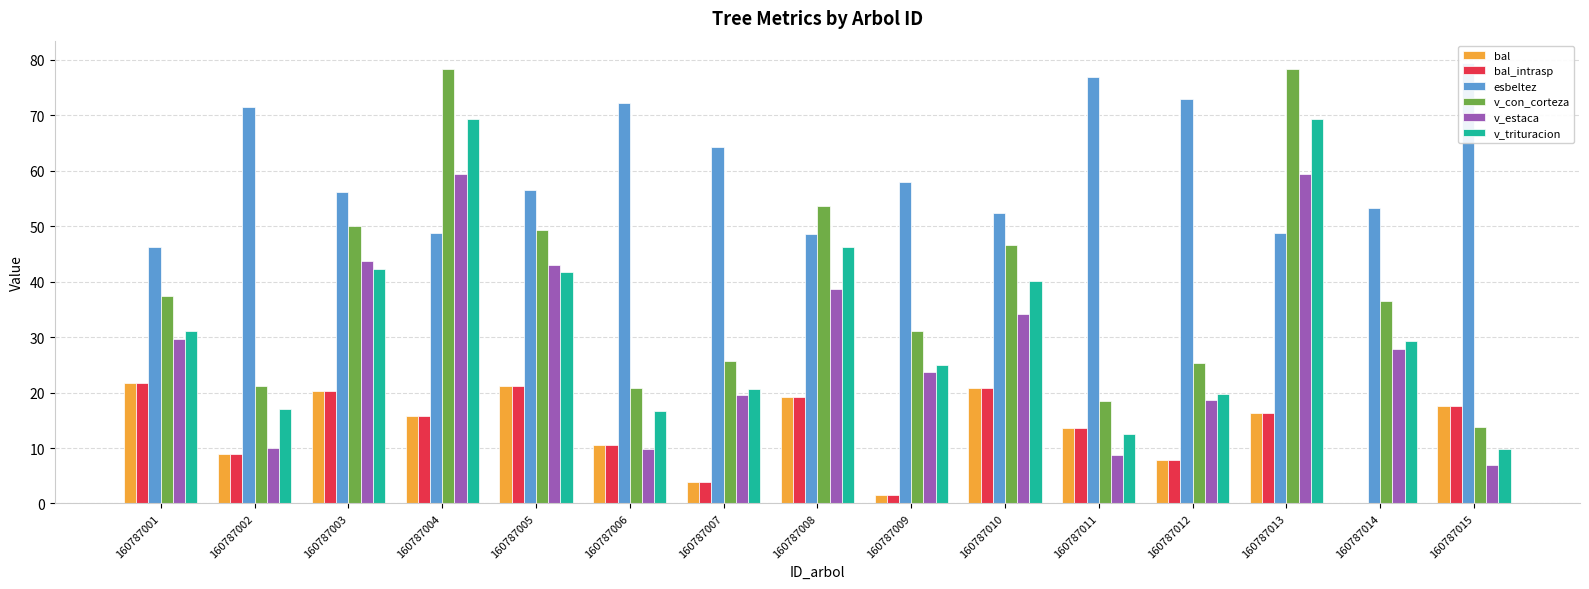

What is the difference between the maximum and minimum values in the bal series?

21.6